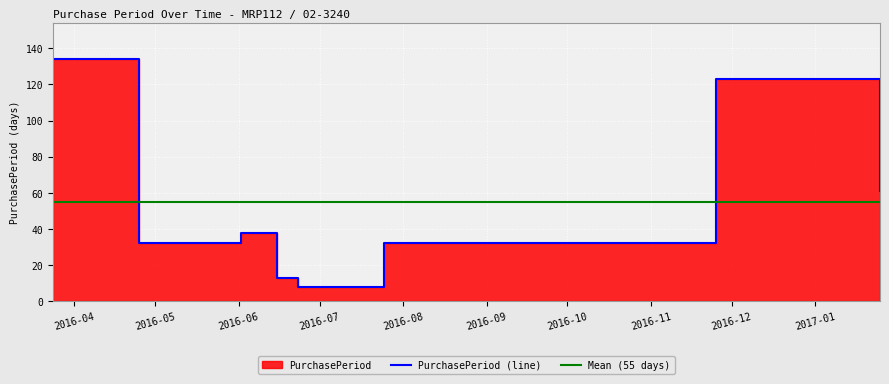

Which has a higher value, 2016-03-24 or 2016-06-02?

2016-03-24